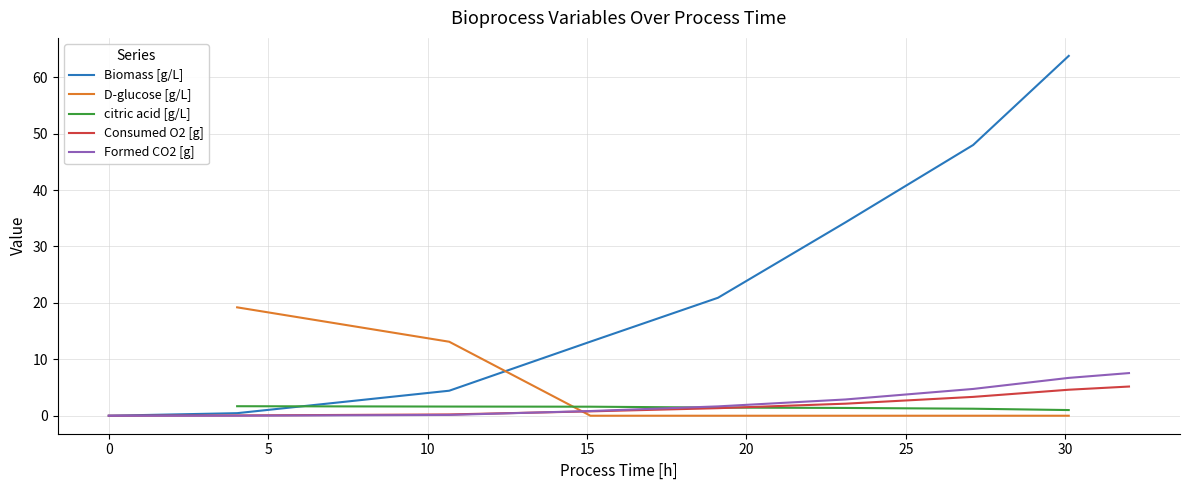

Which series ends up on top after the final intersection of Biomass [g/L] and Formed CO2 [g]?

Biomass [g/L]